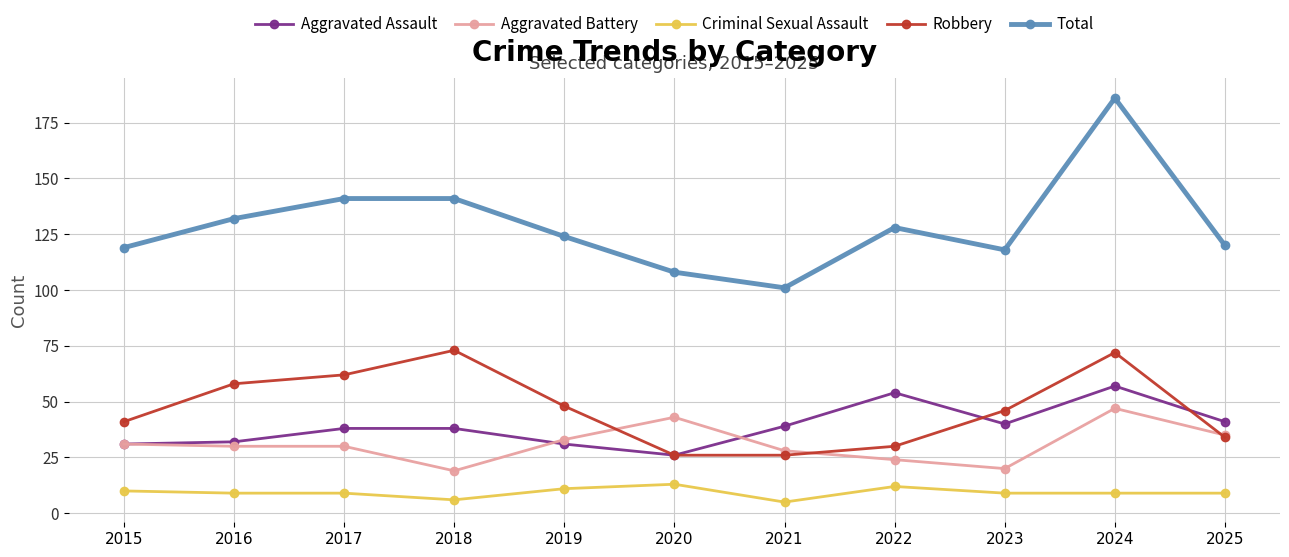

The value of Robbery at 2025 is 14. True or false?

False